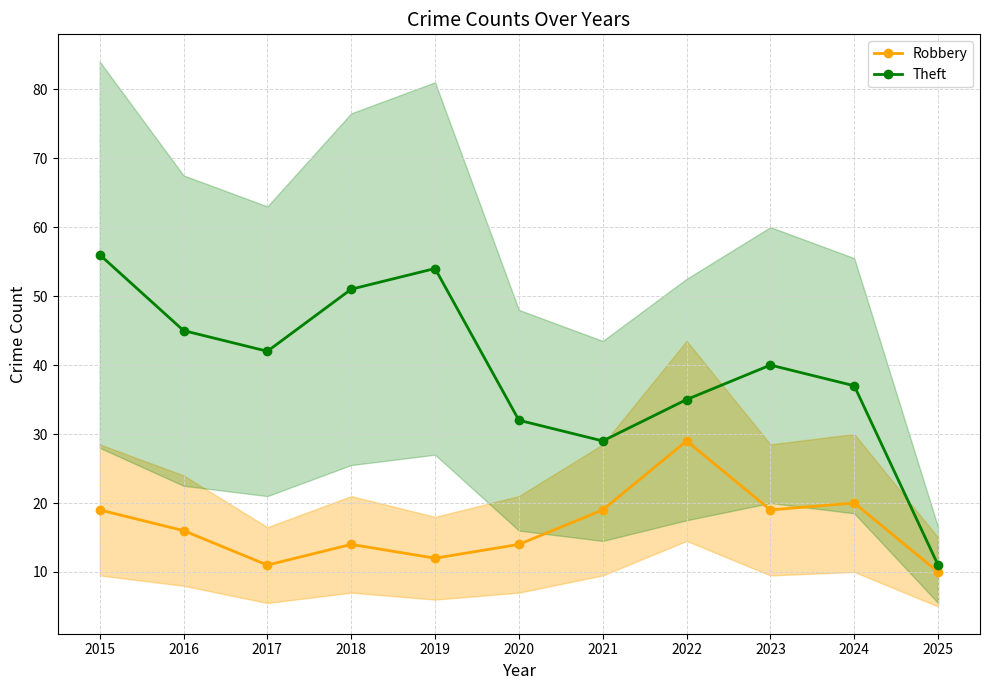

Does the chart have visible grid lines?

Yes